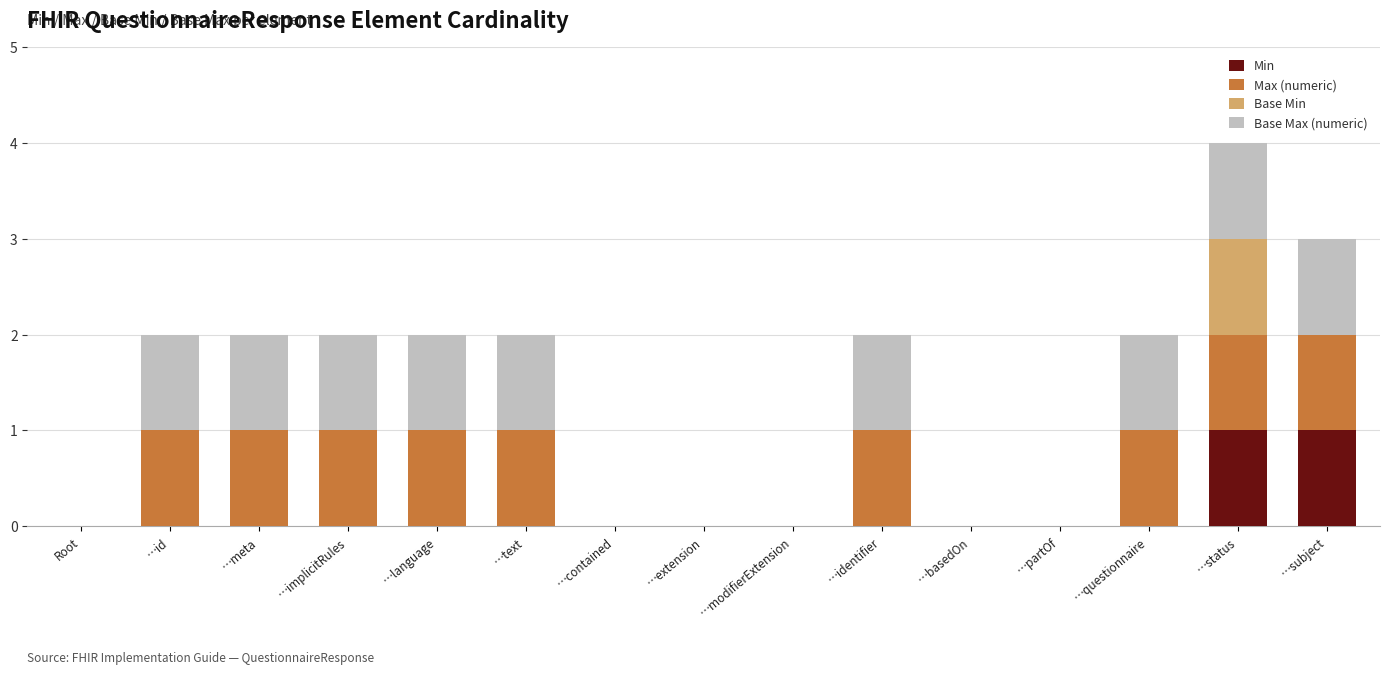

What is the difference between the Min values at …text and …subject?

1